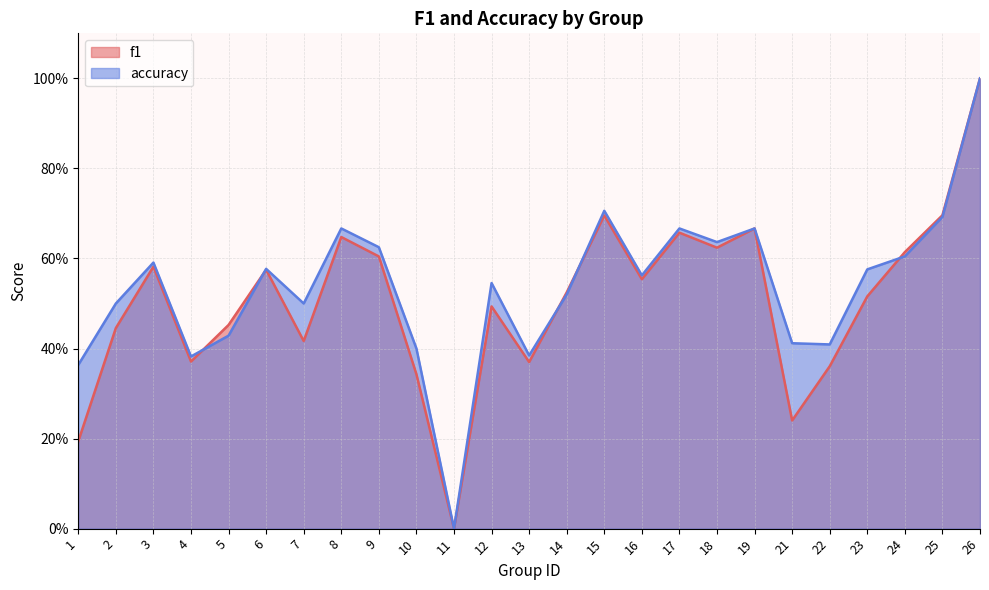

At which category does accuracy reach its first local valley?

4